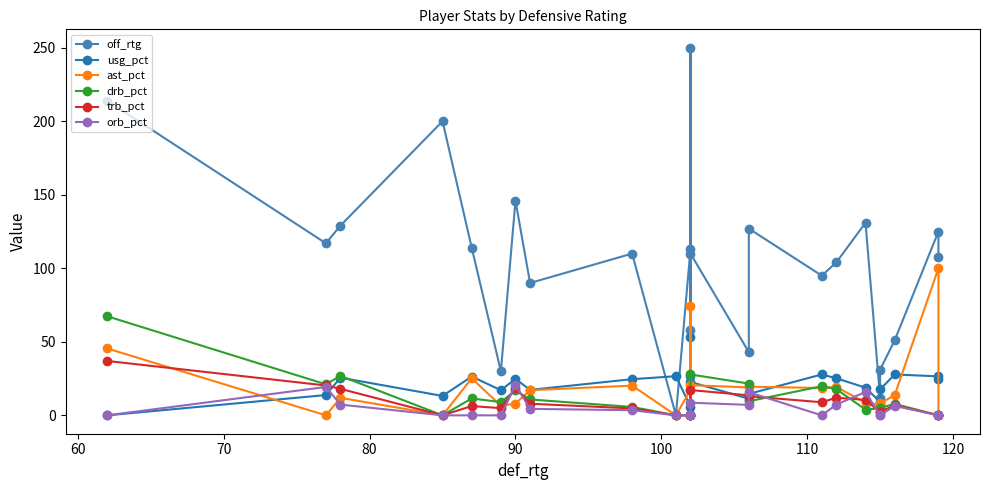

What is the average value of the orb_pct series?

4.8